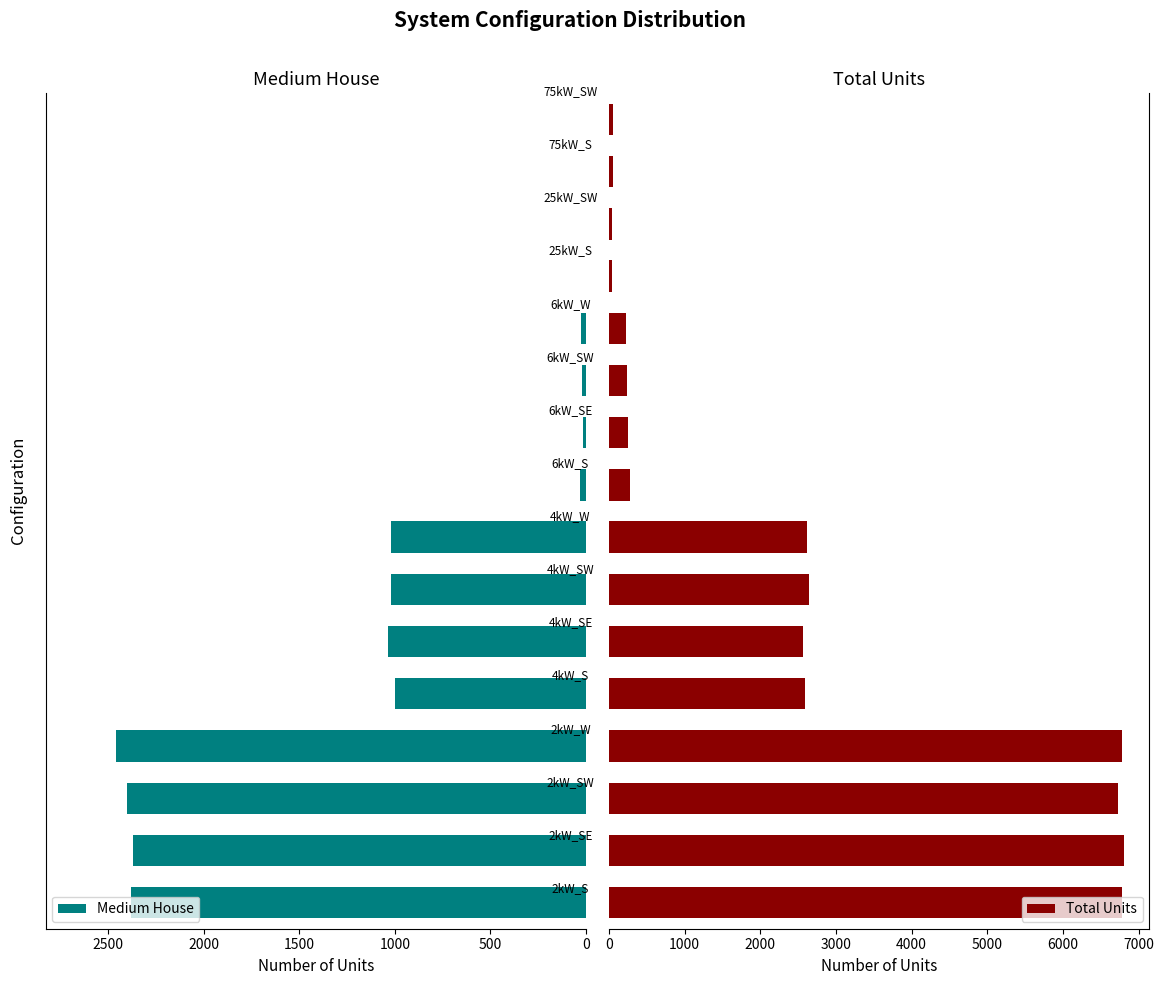

What value does the Total Units series have at 7, to the nearest 50?

2600